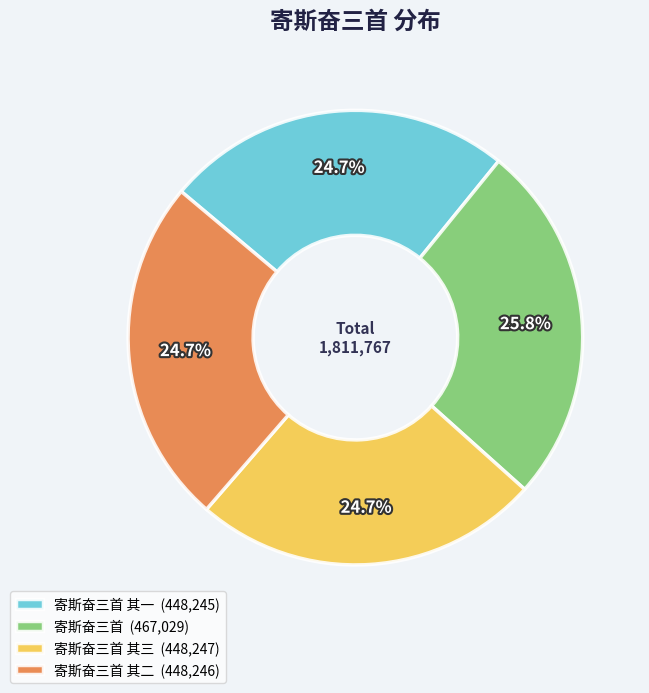

Is there any slice that represents more than half of the pie?

No